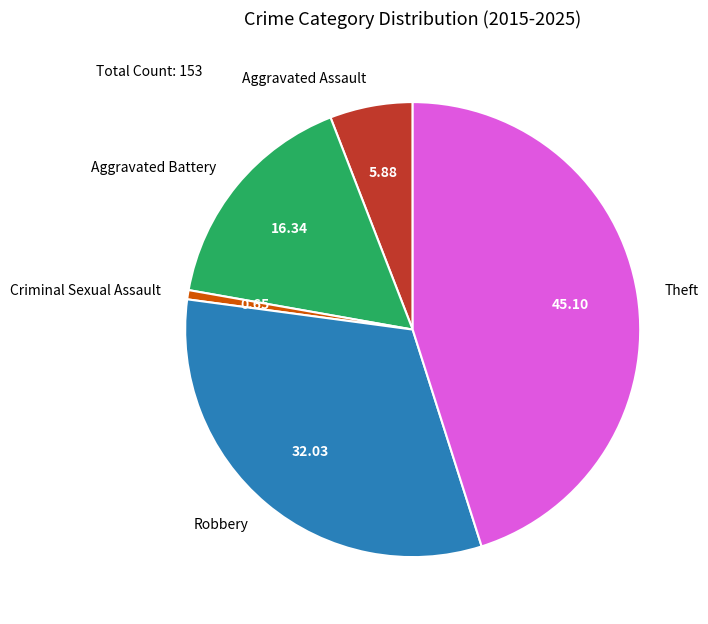

Do Robbery and Aggravated Battery together represent more than half of the pie?

No